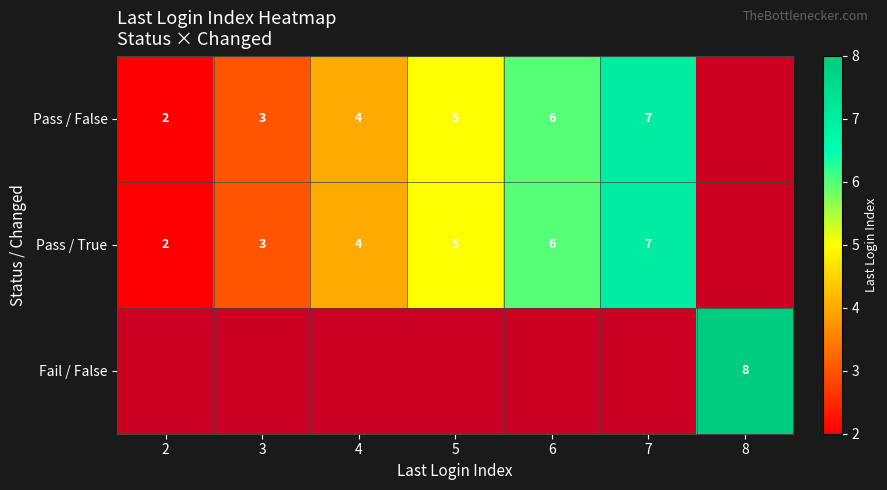

The value of Pass / True at 3 is 3. True or false?

True